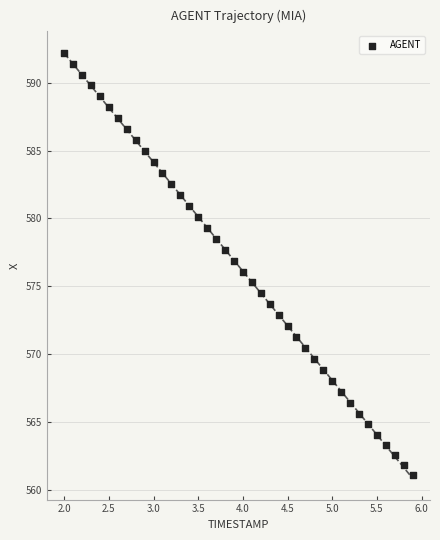

What is the range of Y values (max minus min)?

31.1